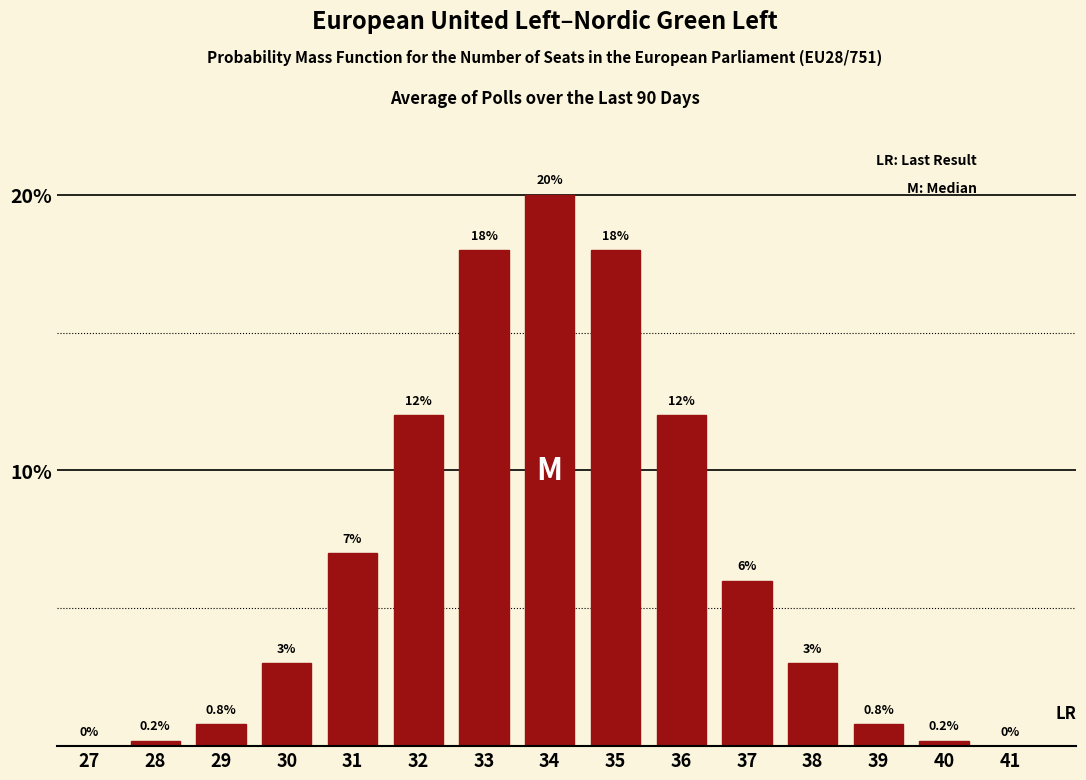

Reading left to right, list all the values displayed in this chart.

27=0.0	28=0.2	29=0.8	30=3.0	31=7.0	32=12.0	33=18.0	34=20.0	35=18.0	36=12.0	37=6.0	38=3.0	39=0.8	40=0.2	41=0.0